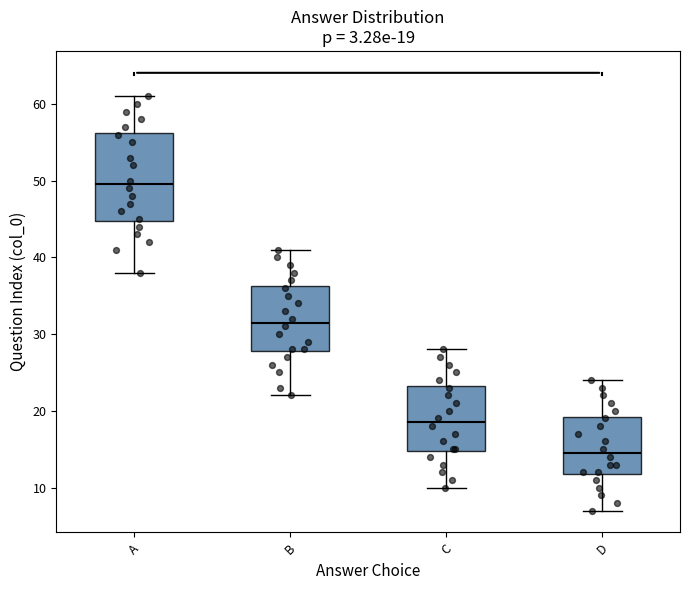

Which box is the tallest, from its lower edge to its upper edge?

A